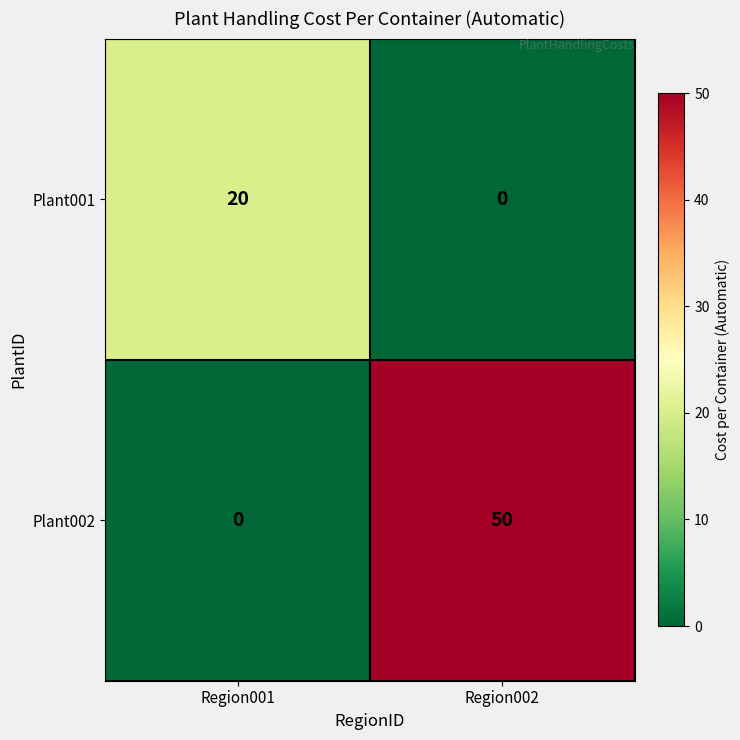

What is the spread (max minus min) of values at Region002?

50